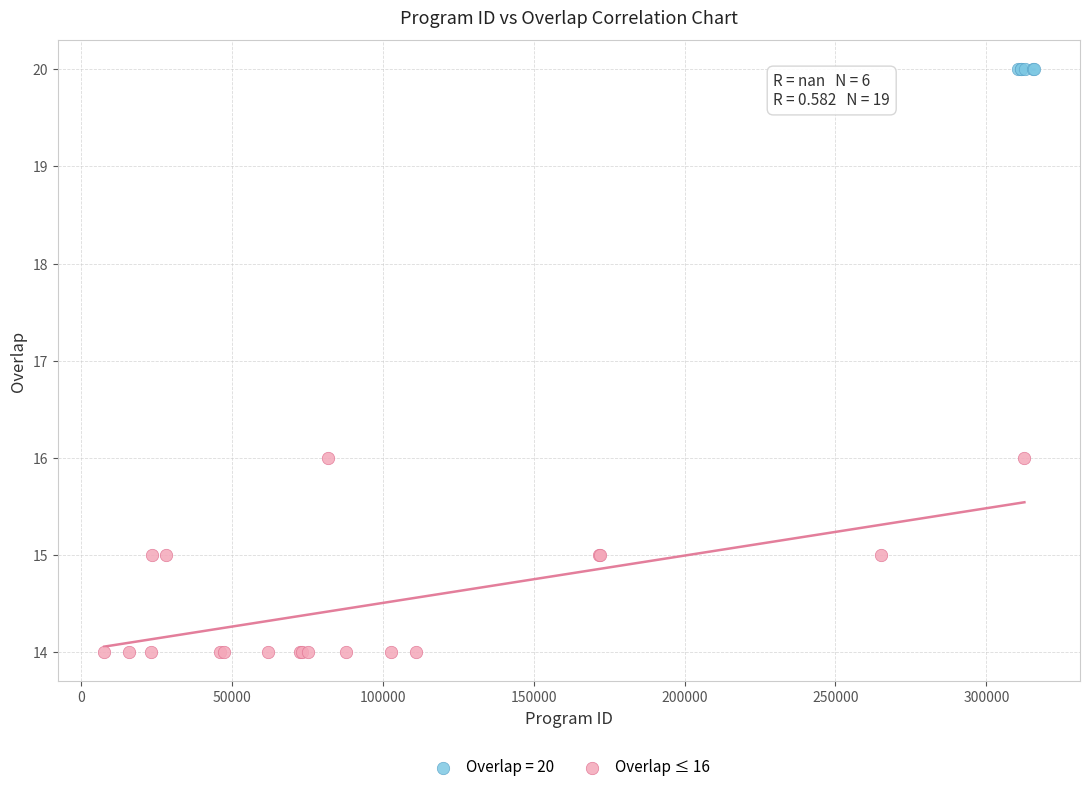

Which series contains the highest Y value?

Overlap = 20